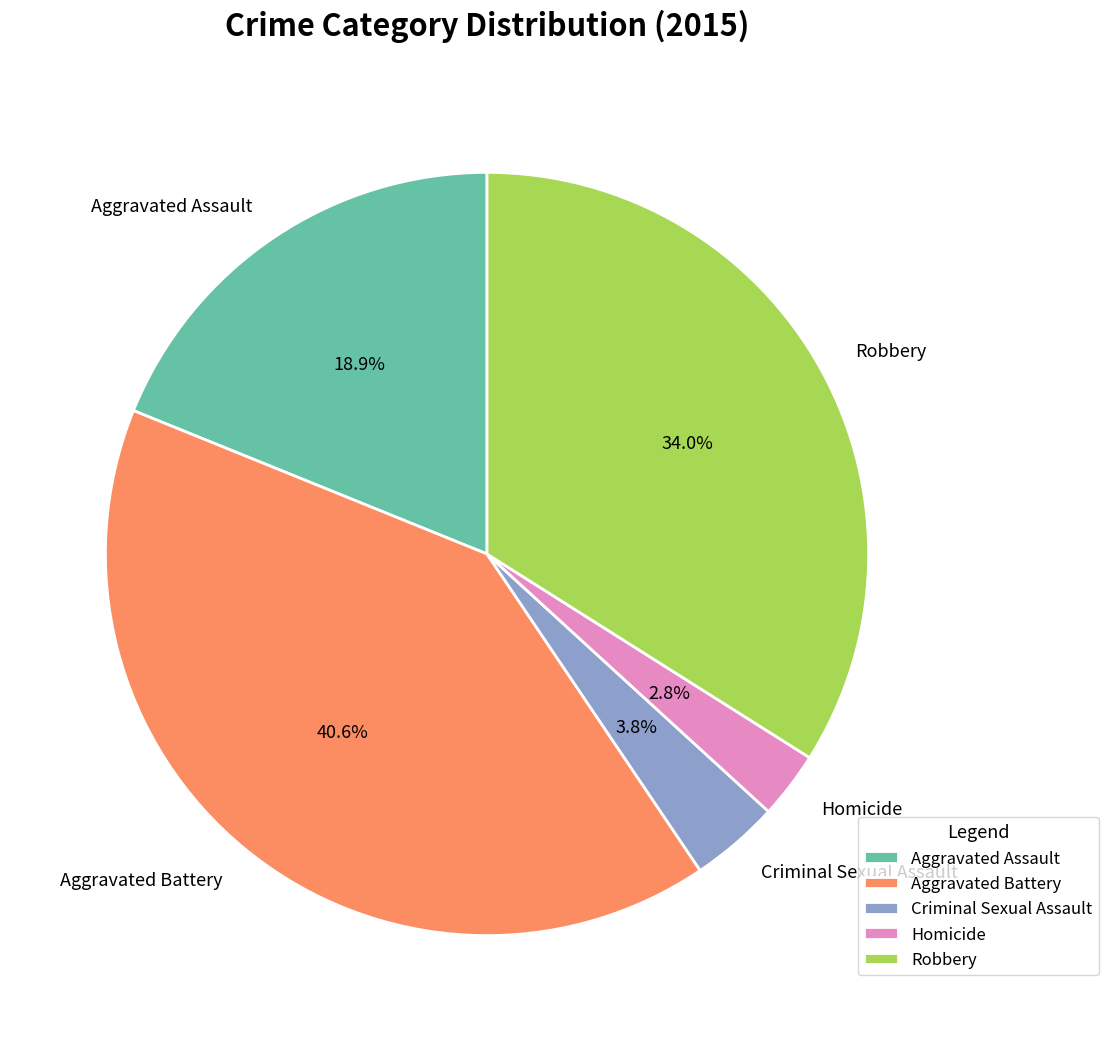

What percentage is the Homicide slice, to the nearest percent?

3%